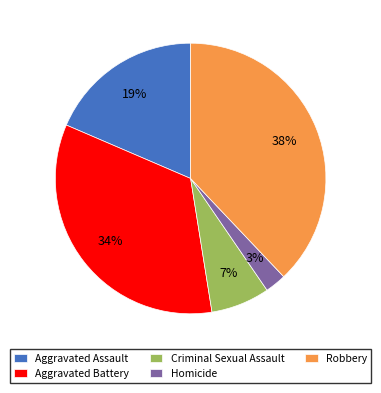

Does Homicide represent more than half of the total?

No